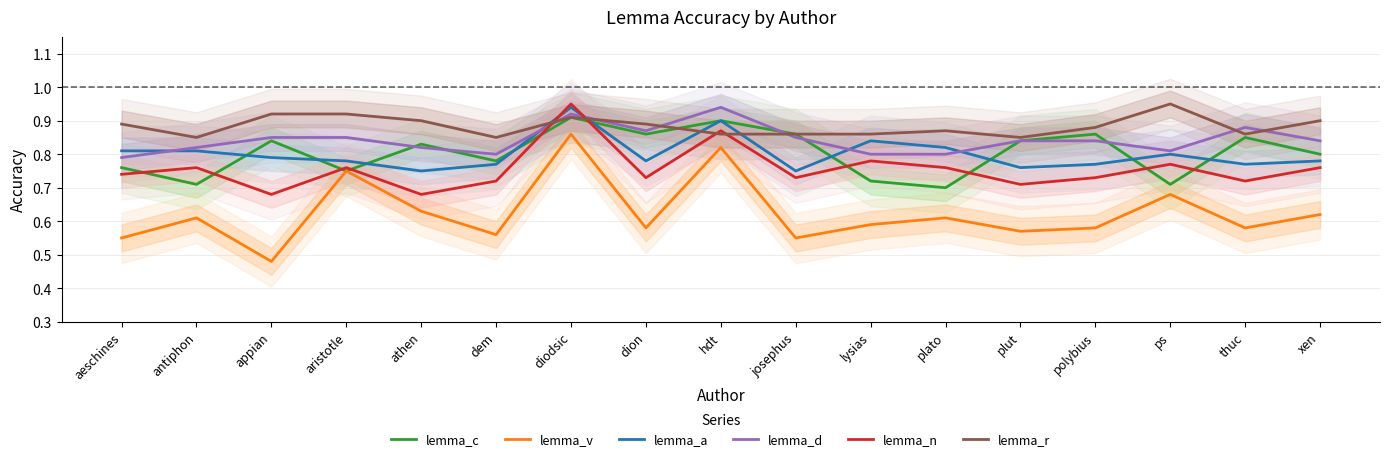

What is the lowest value of the lemma_r series?

0.8